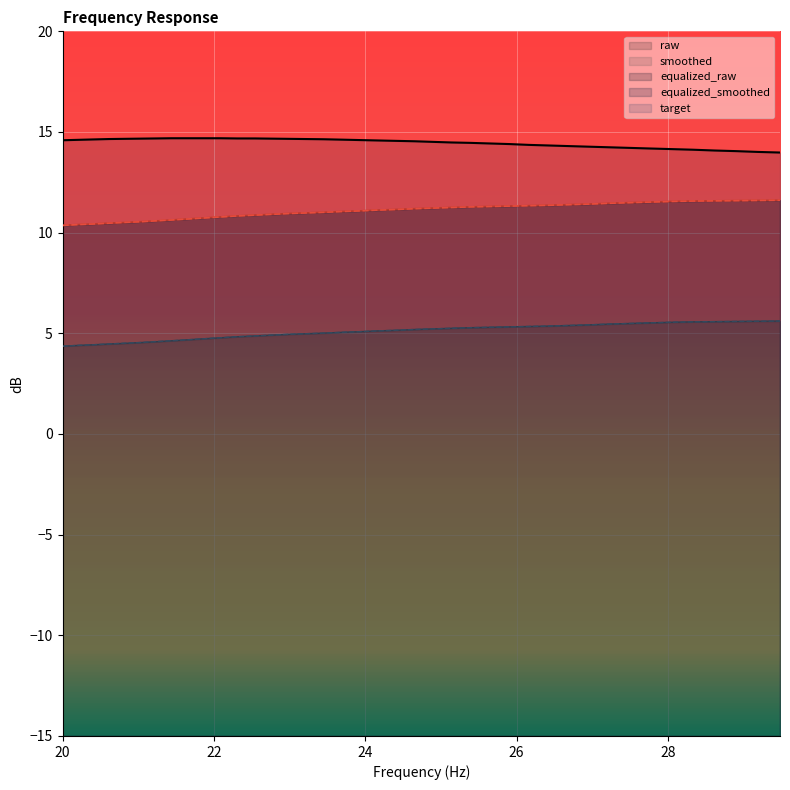

How many categories are shown in the chart?

40